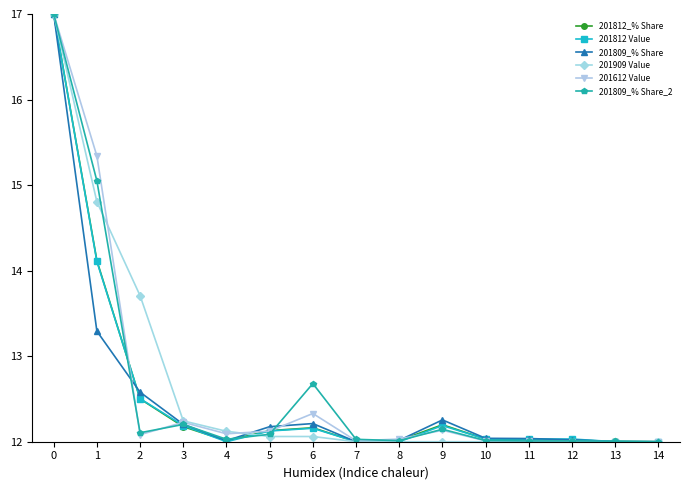

True or false: 201809_% Share_2 has a value of 12.0 at 4.

True